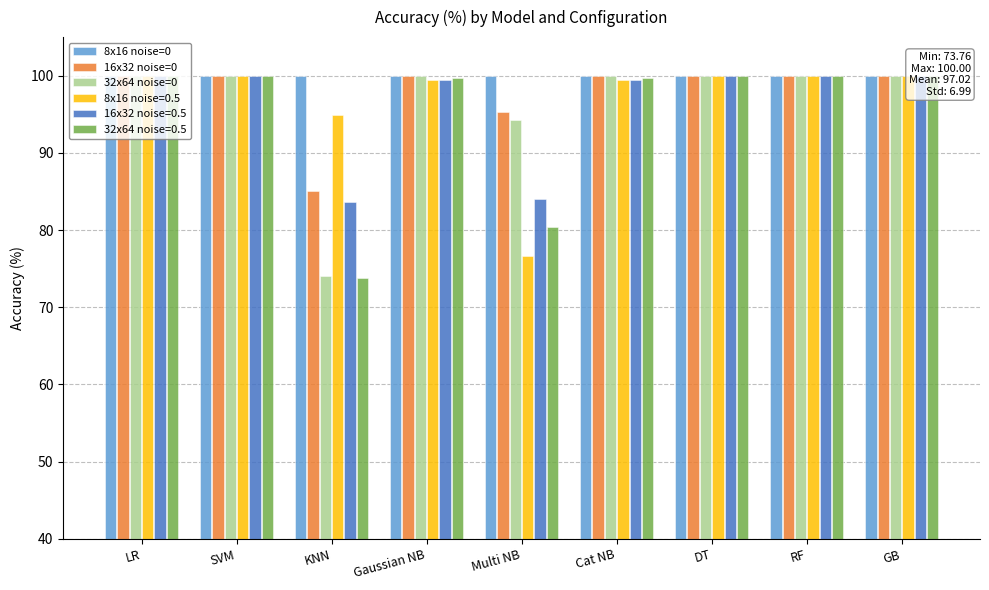

What is the difference between the second highest and second lowest values in the 8x16 noise=0.5 series?

5.1